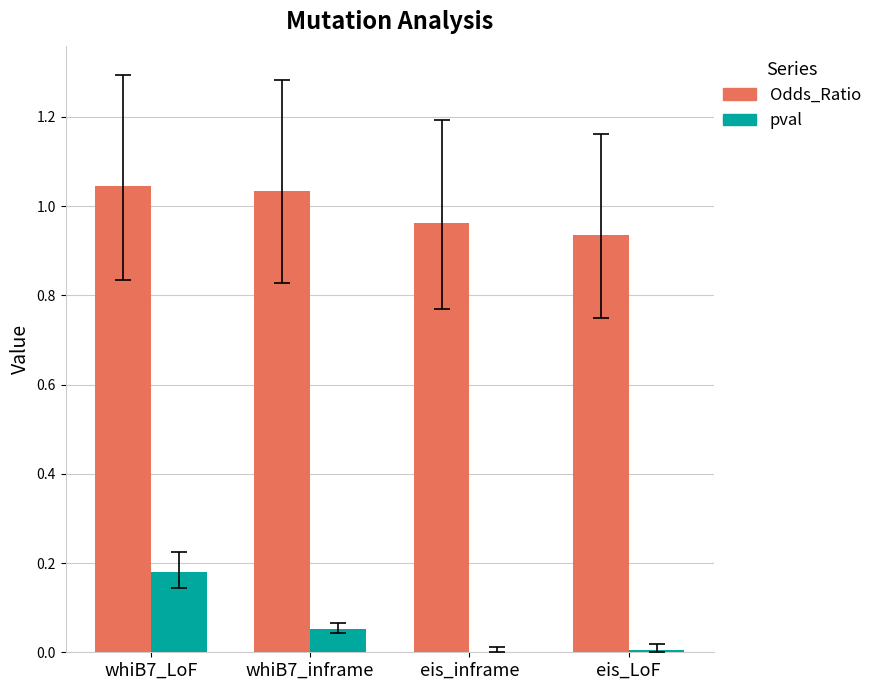

What is the sum of all Odds_Ratio values?

4.0